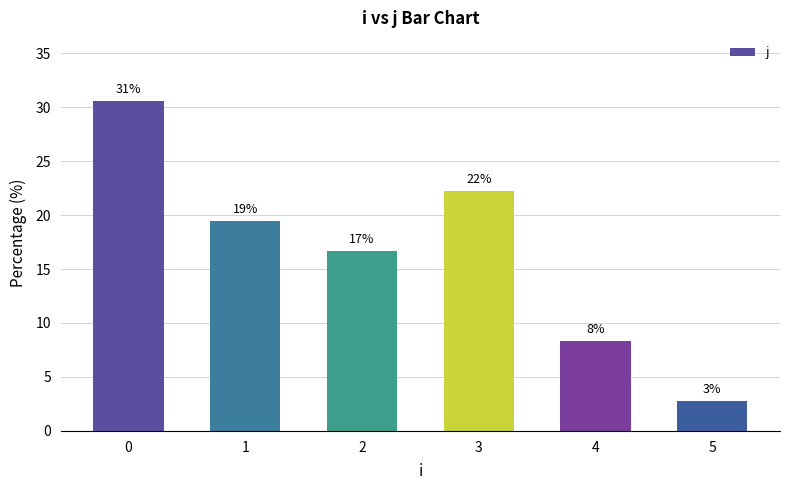

How many bars are there in total?

6